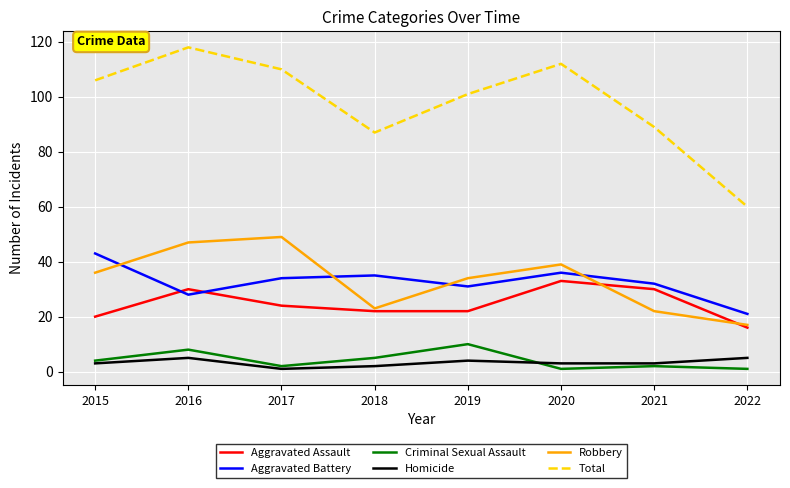

True or false: Robbery has a value of 78 at 2017.

False